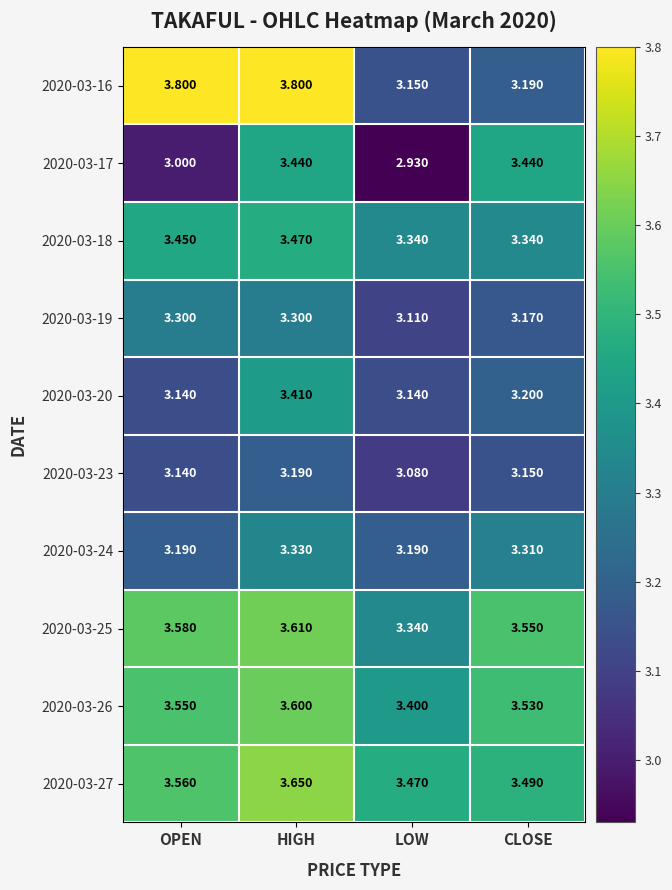

Which category has the lowest value across all series?

LOW